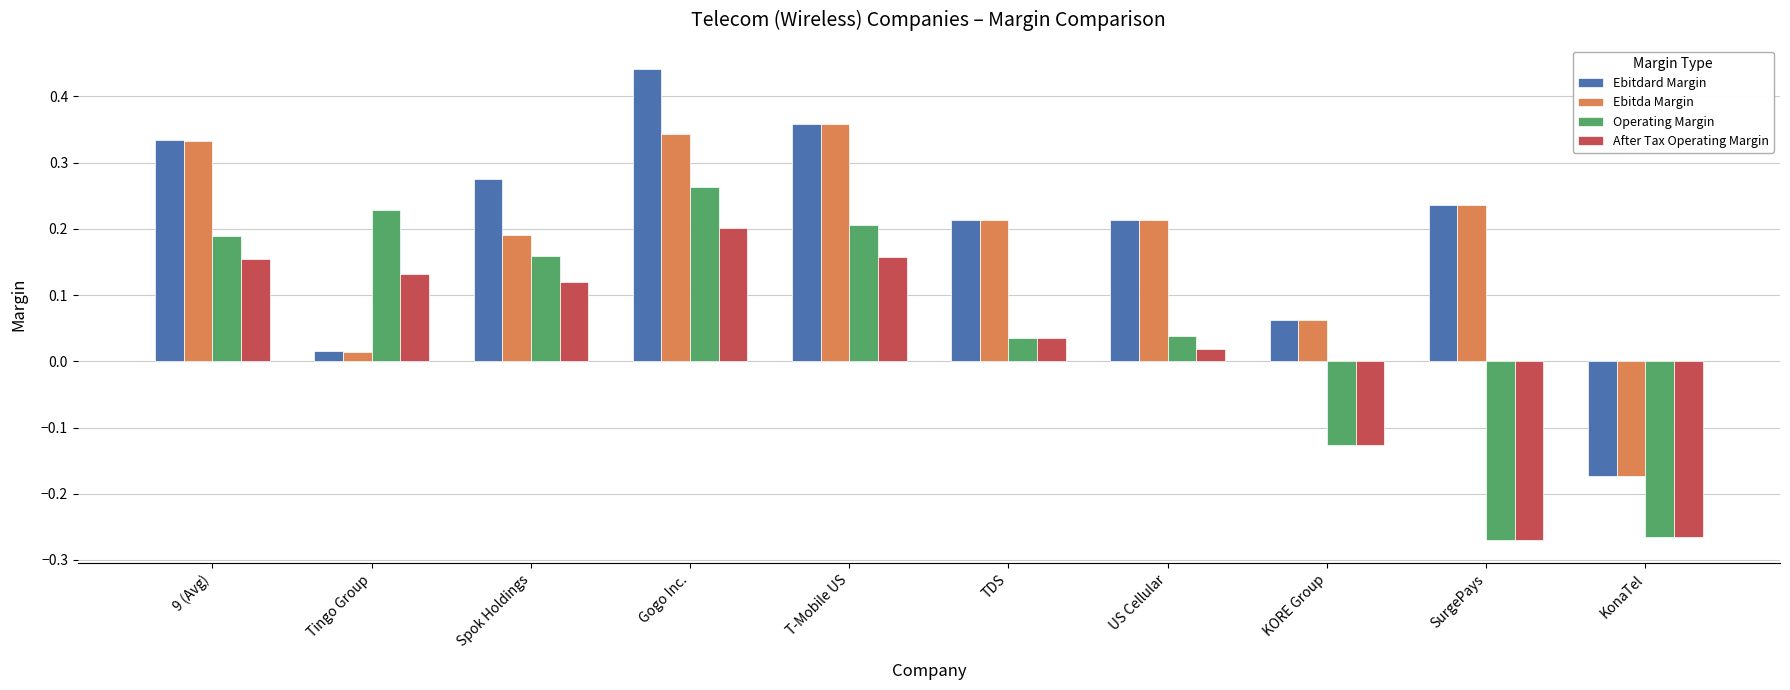

The Operating Margin series shows 0.4 at T-Mobile US. True or false?

False